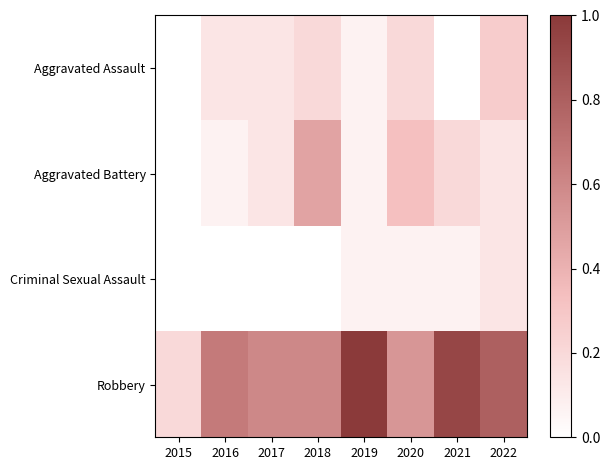

Between 2020 and 2021, which is larger?

2020